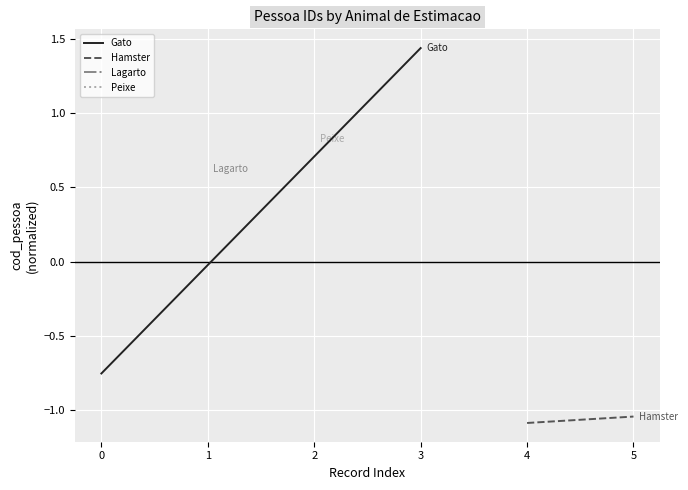

Reading left to right, what are all the values shown in this chart?

Gato: -0.8	1.4
Hamster: -1.1	-1.0